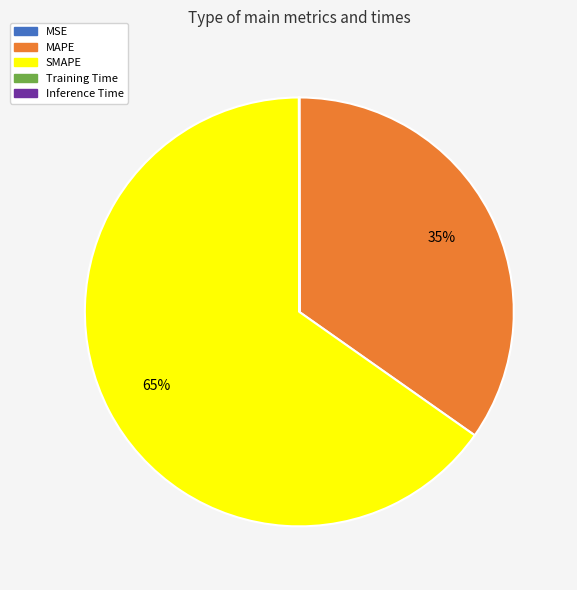

To the nearest percent, what percentage of the pie is MAPE?

35%